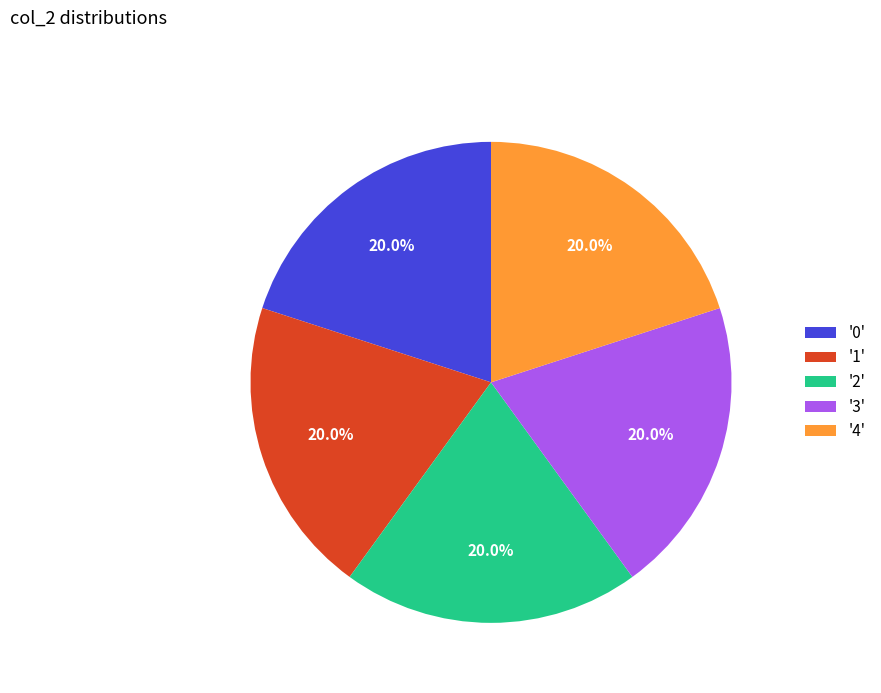

Is the sum of '1' and '3' greater than half?

No